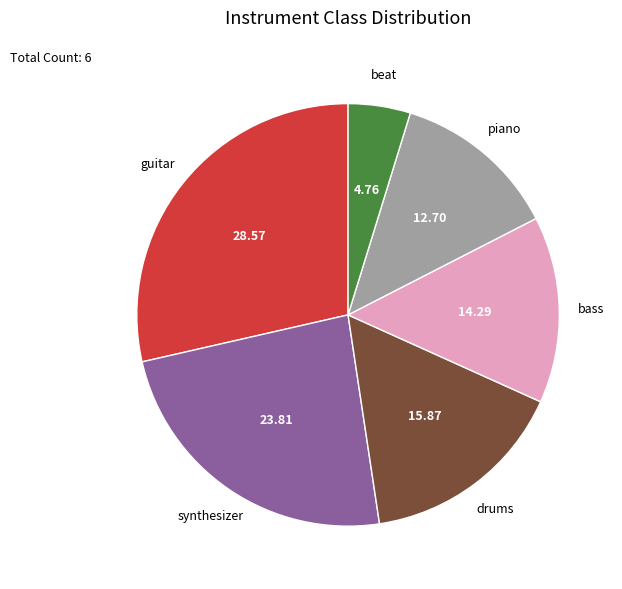

True or false: piano accounts for 13% of the total.

True